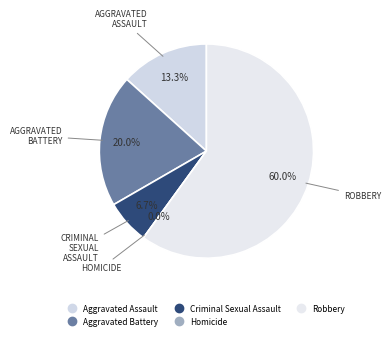

What is the ratio of the value at Aggravated Assault to the value at Aggravated Battery?

0.7